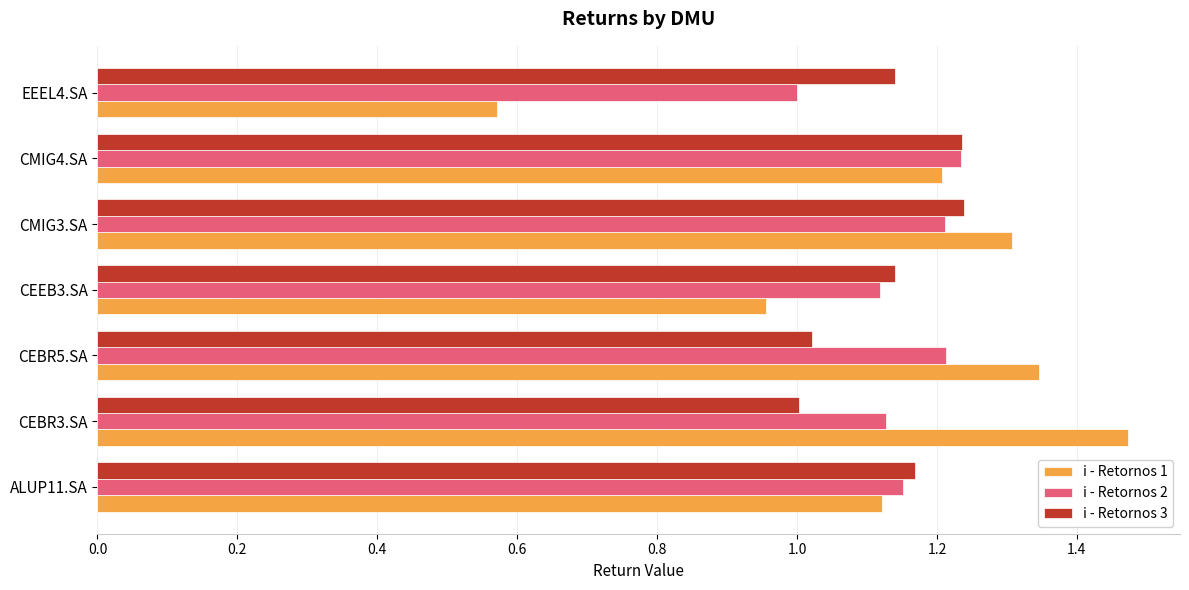

At which category does the chart reach its peak across all series?

CEBR3.SA